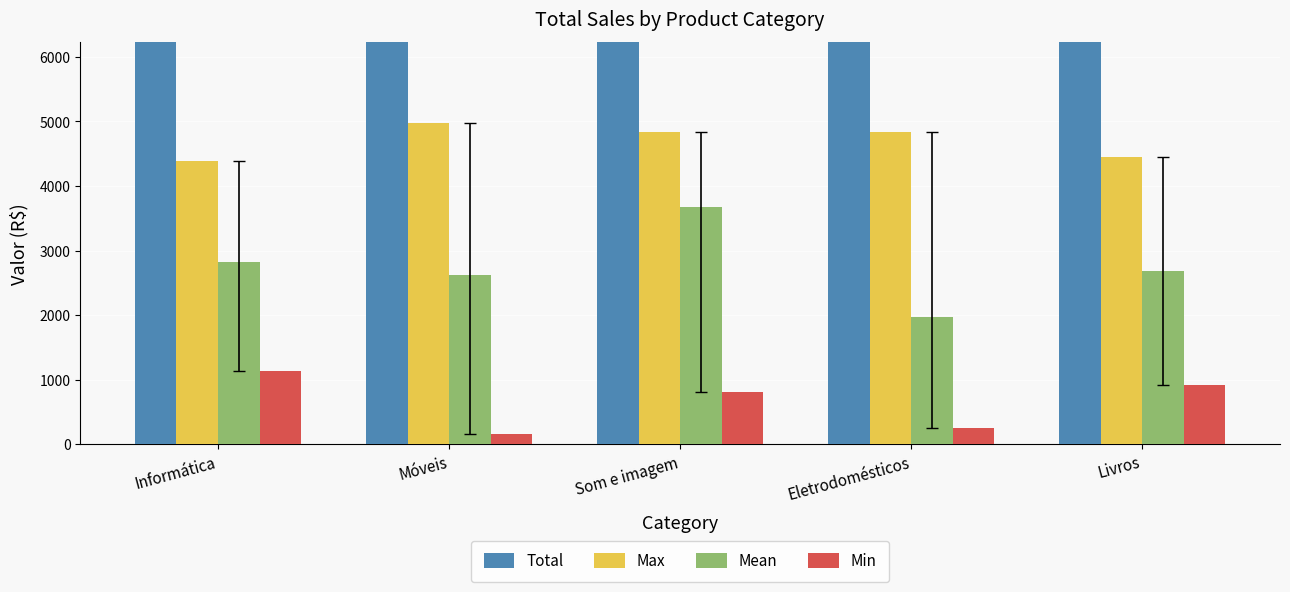

At which label does Min reach its minimum?

Móveis